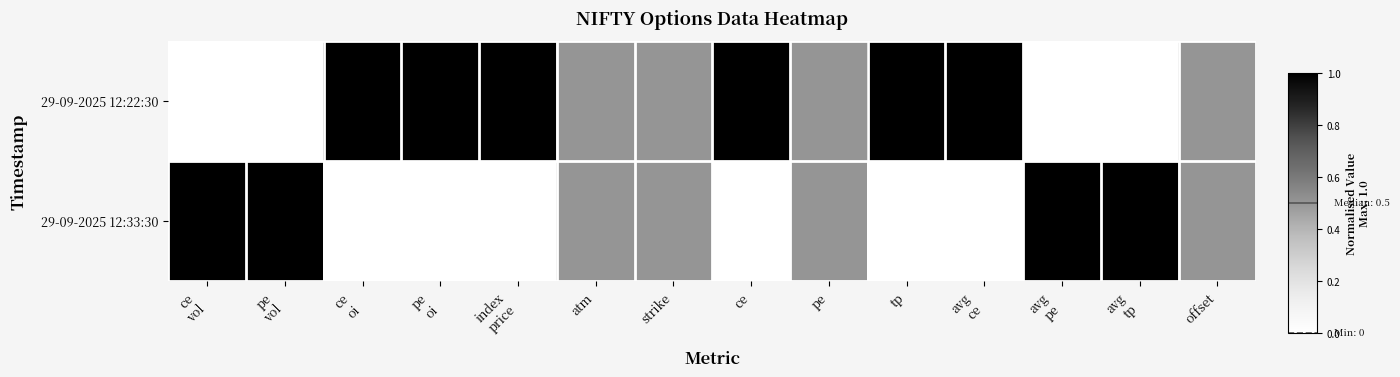

What is the total value across all series at ce?

1.0